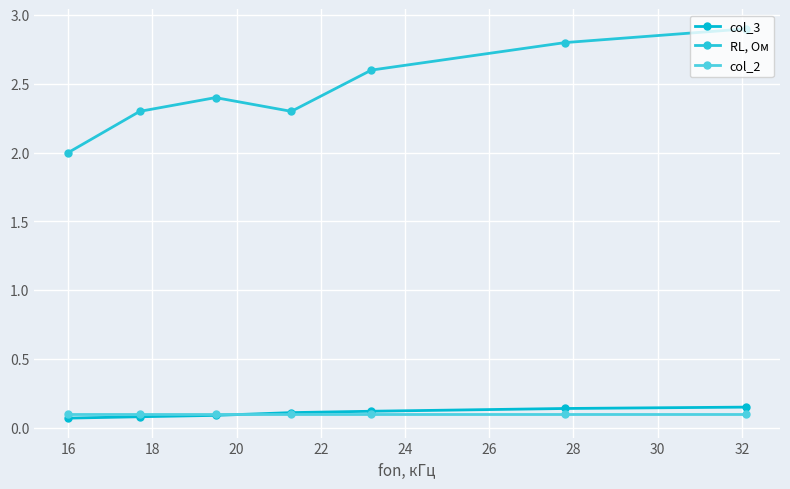

How many intersections are there between col_3 and col_2?

1